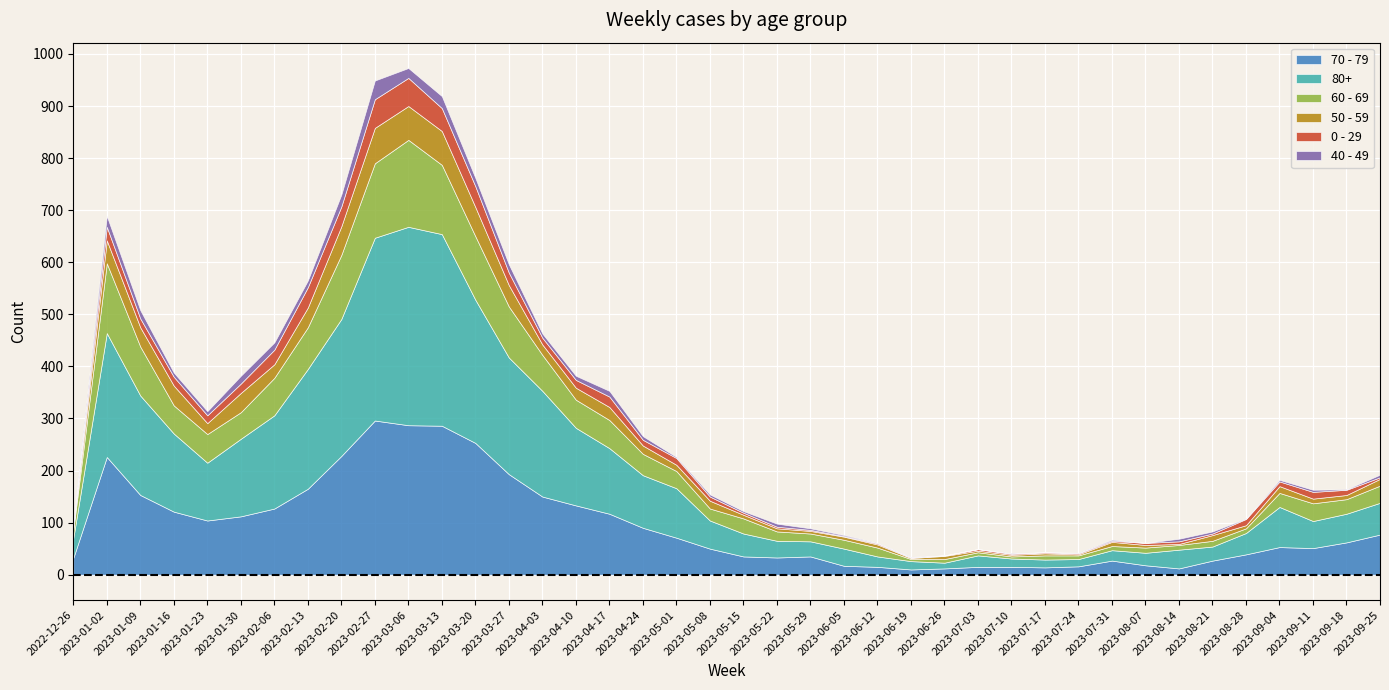

At which category does 40 - 49 reach its first local peak?

2023-01-02